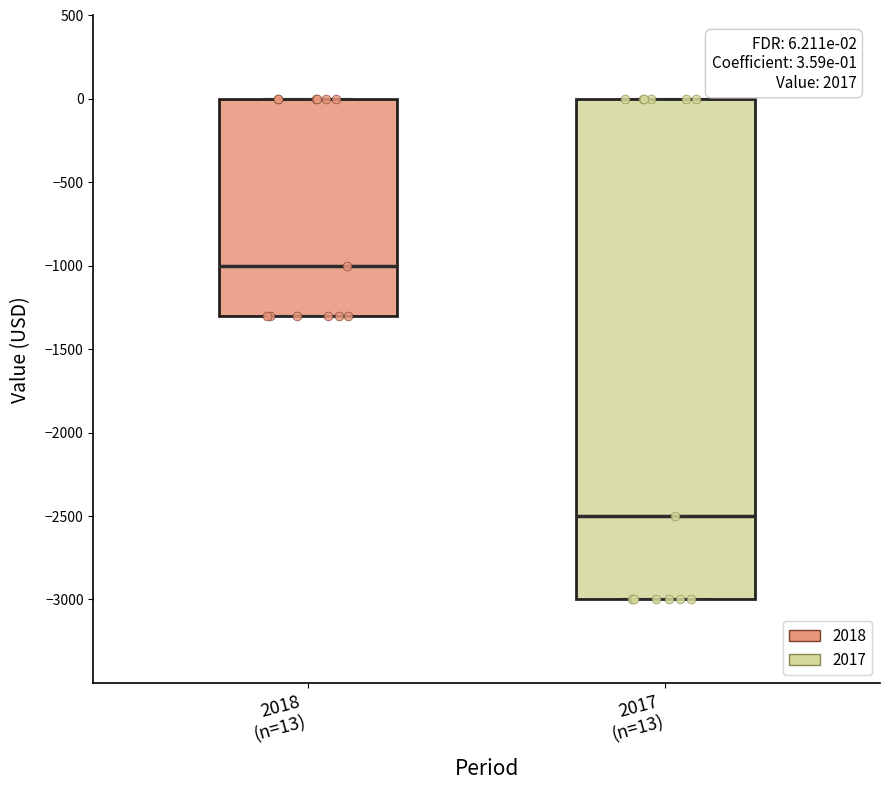

Which box is the tallest, from its lower edge to its upper edge?

2017 (n=13)